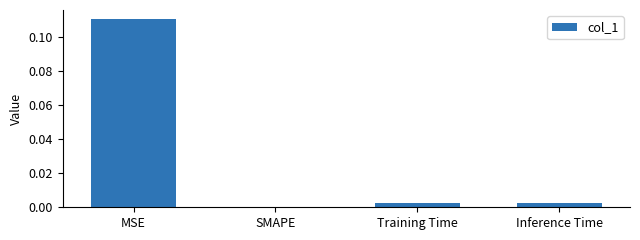

How many values exceed 0?

3